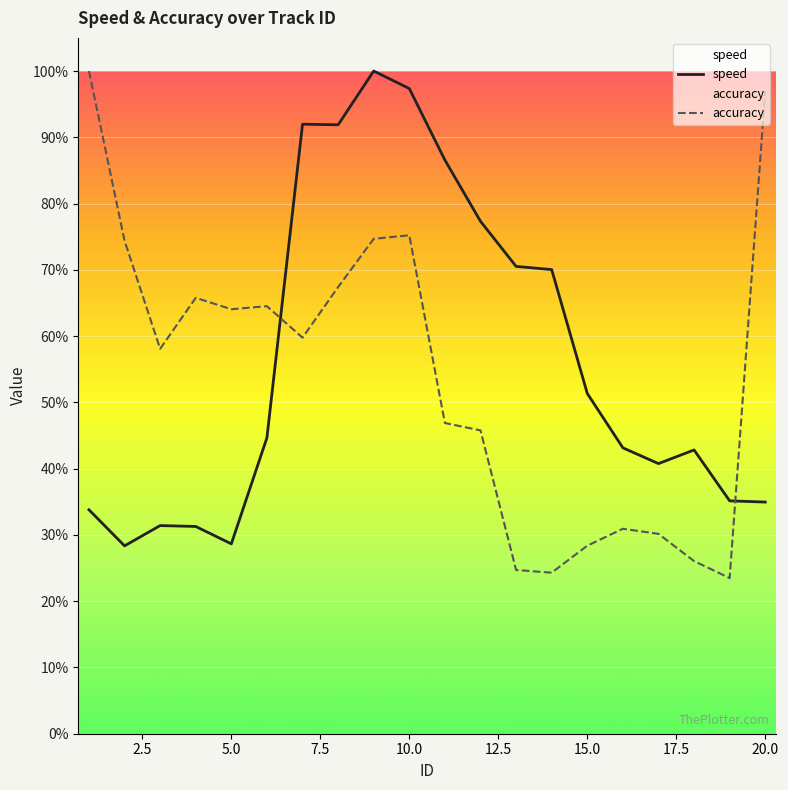

Which series ends up on top after the final intersection of speed and accuracy?

accuracy